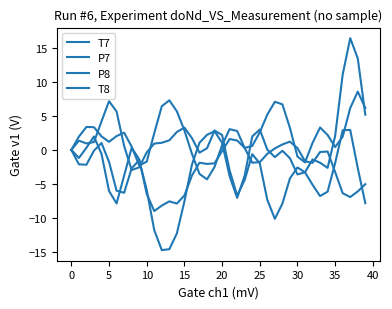

Which series ends up on top after the final intersection of P8 and T7?

T7